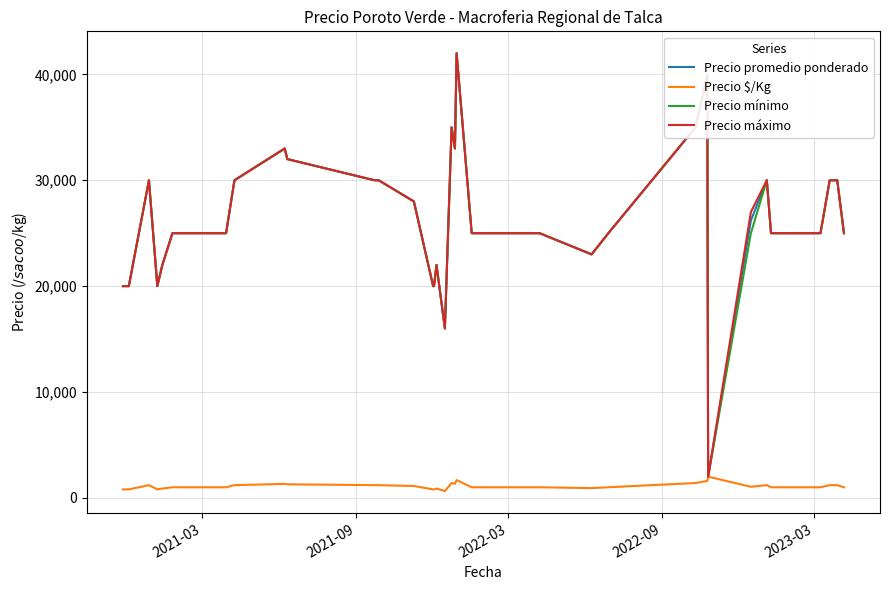

What is the highest value of the Precio máximo series?

42000